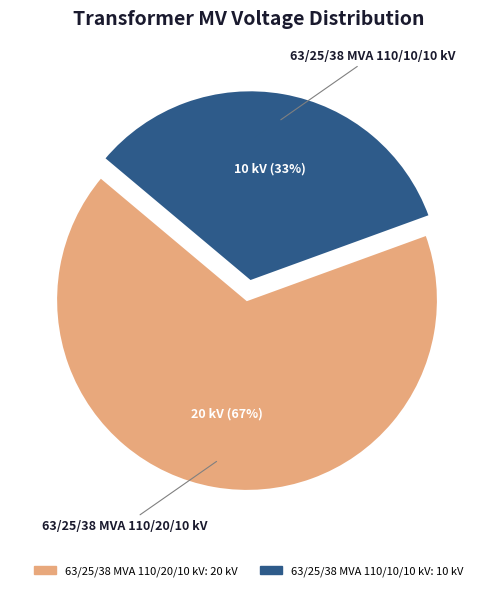

Combined, do 63/25/38 MVA 110/10/10 kV and 63/25/38 MVA 110/20/10 kV account for over 50%?

Yes